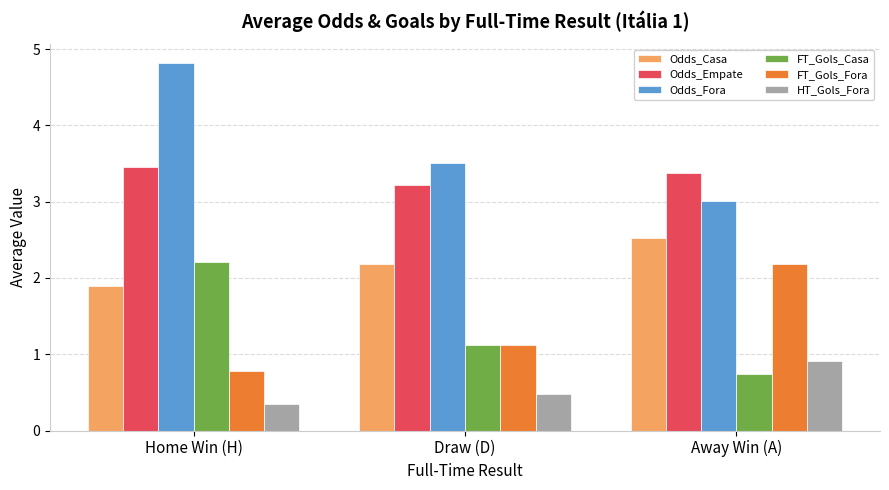

How many groups of bars are there?

3